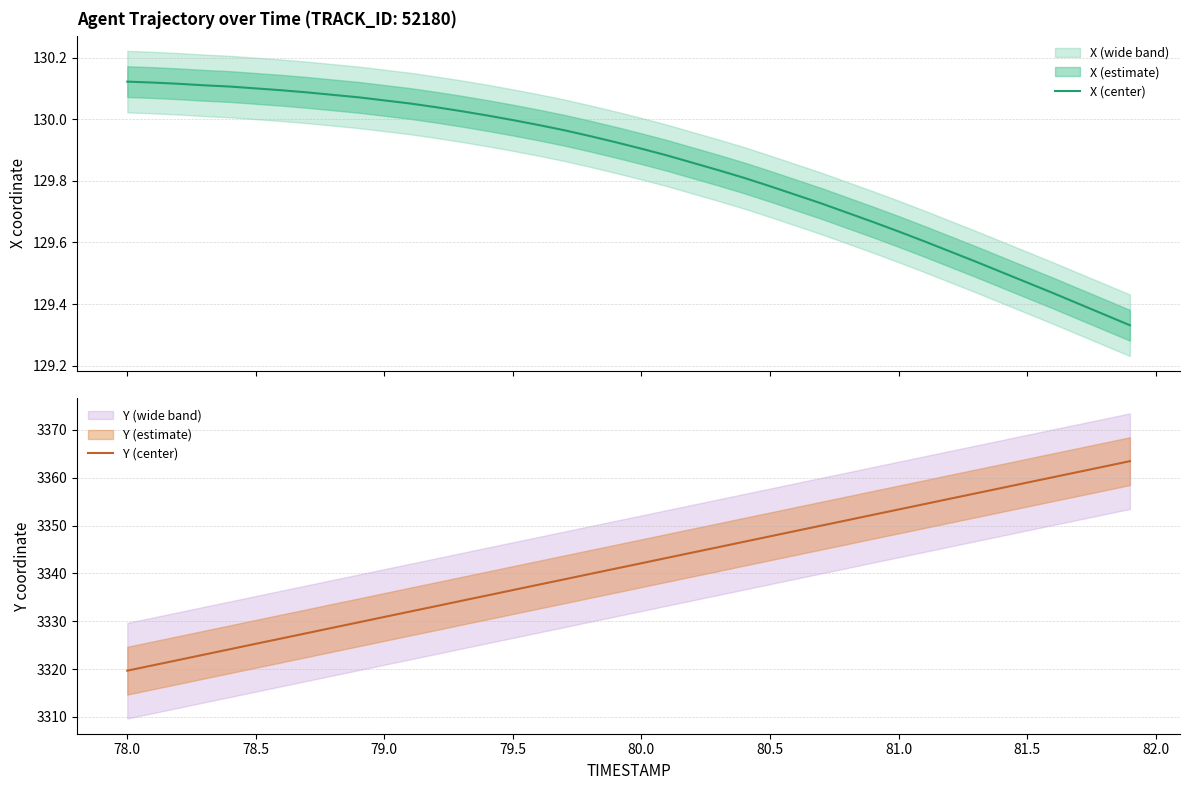

Is it true that Y (center) equals 4421.4 at 80.5?

False